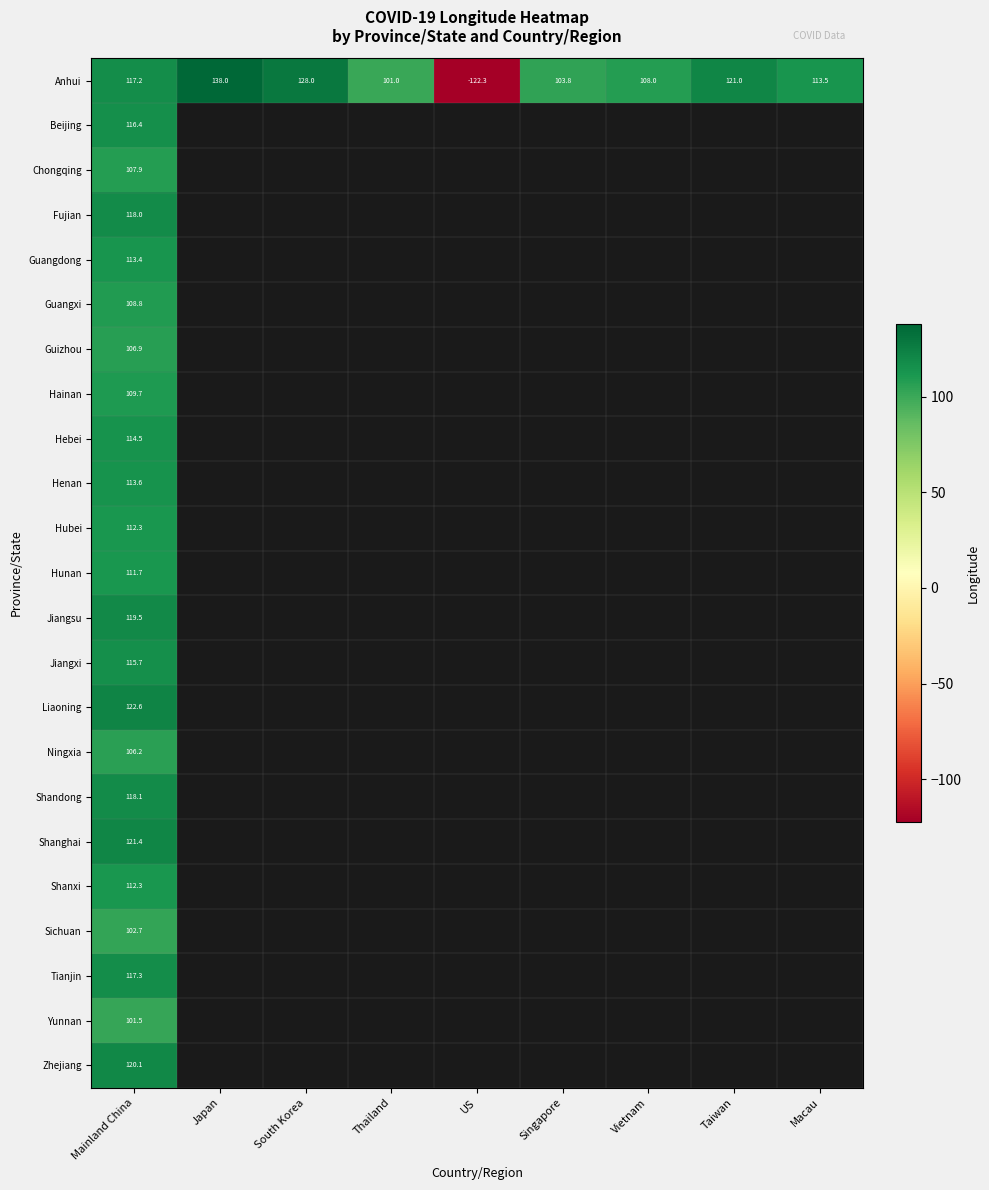

List the labels in order of Anhui value, largest first.

Japan, South Korea, Taiwan, Mainland China, Macau, Vietnam, Singapore, Thailand, US